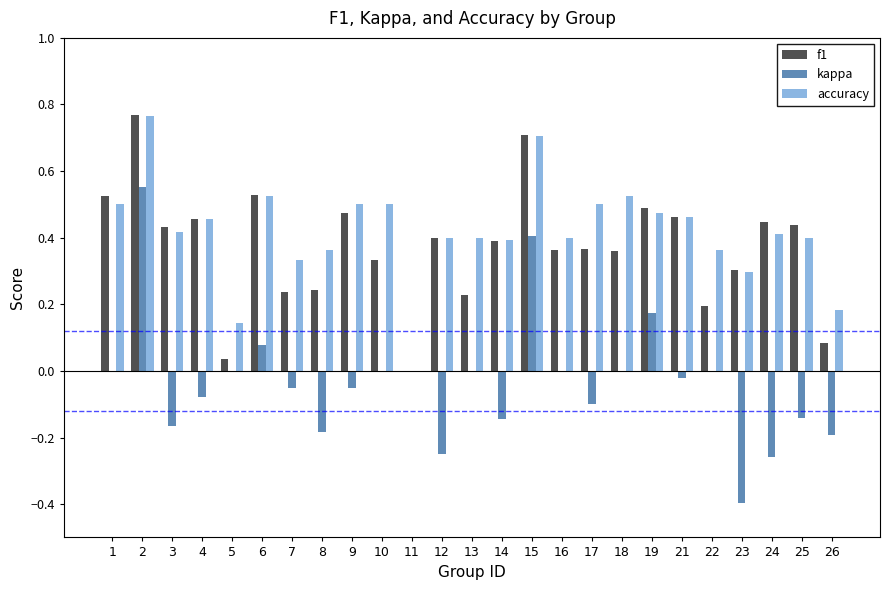

The f1 series shows 0.9 at 19. True or false?

False